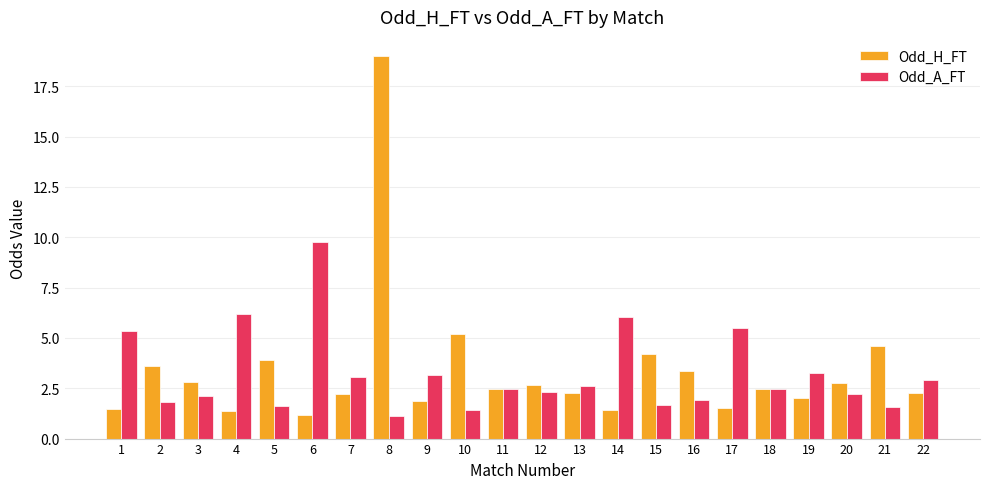

At which category is the sum across all series the highest?

8